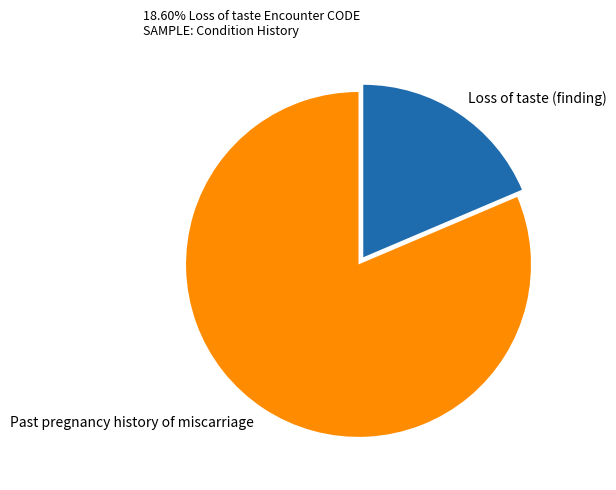

Does Loss of taste (finding) represent more than half of the total?

No